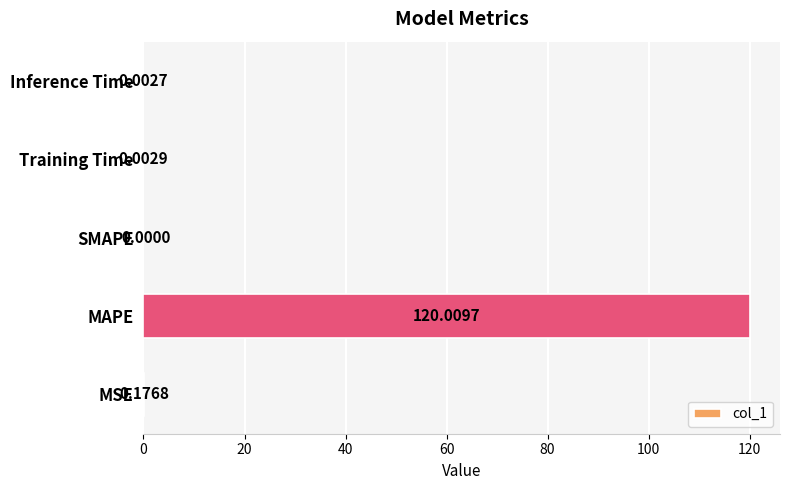

Between Inference Time and Training Time, which is larger?

Training Time